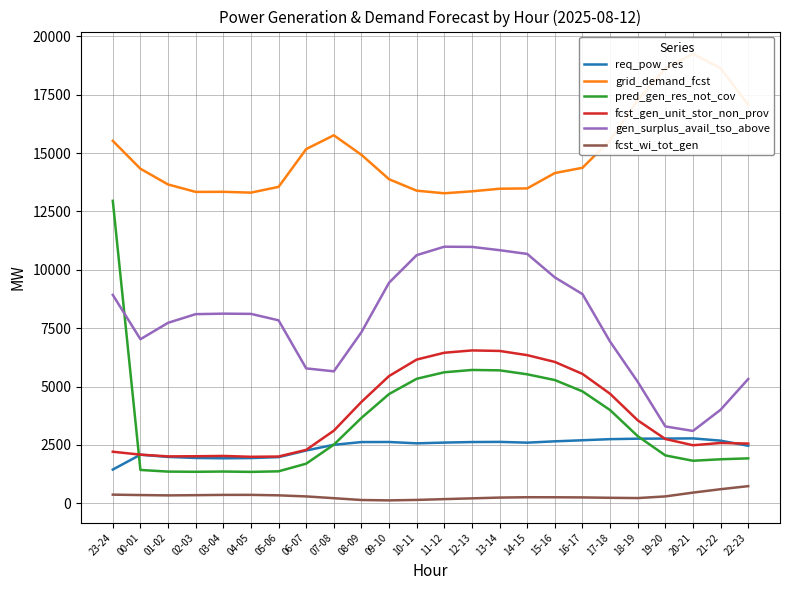

What is the difference between the second highest and second lowest values in the gen_surplus_avail_tso_above series?

7691